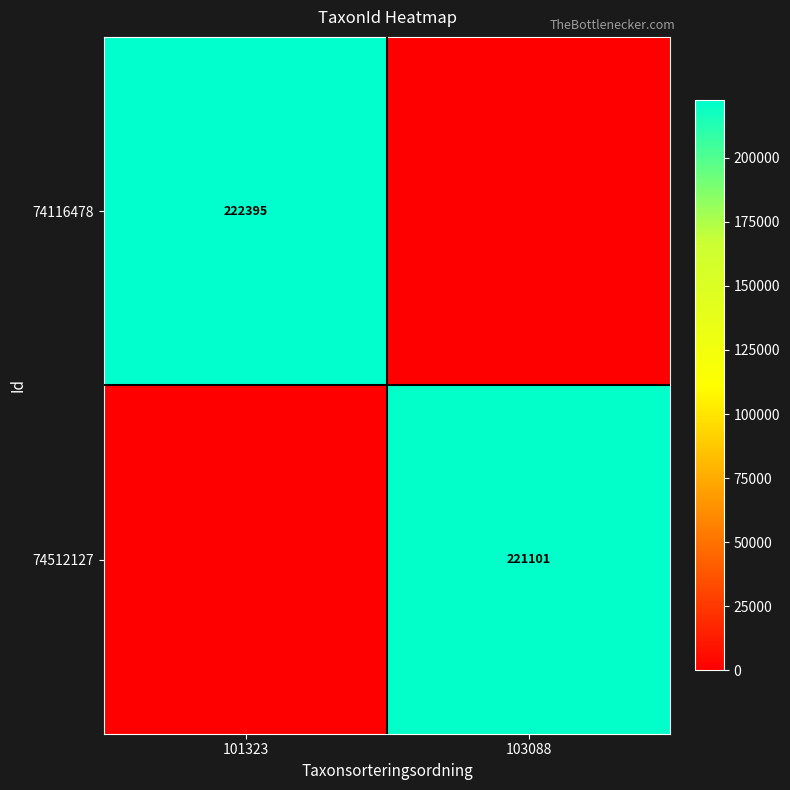

Is it true that 74116478 equals 57473 at 101323?

False